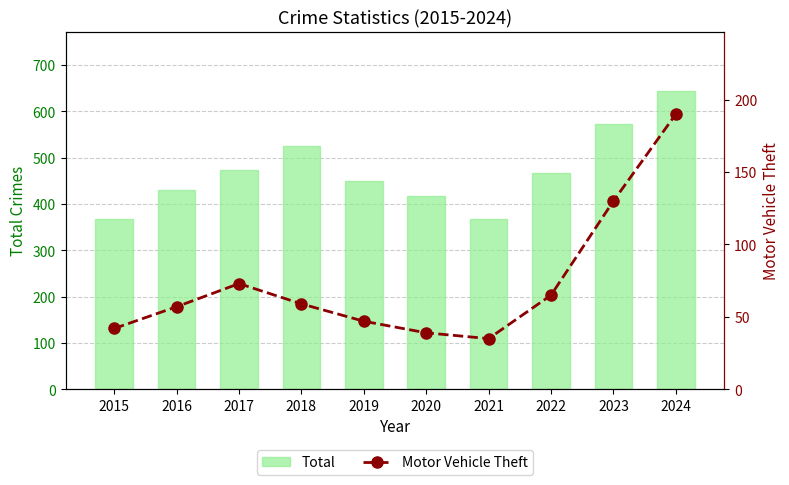

What is the difference between the maximum and minimum values in the Total series?

276